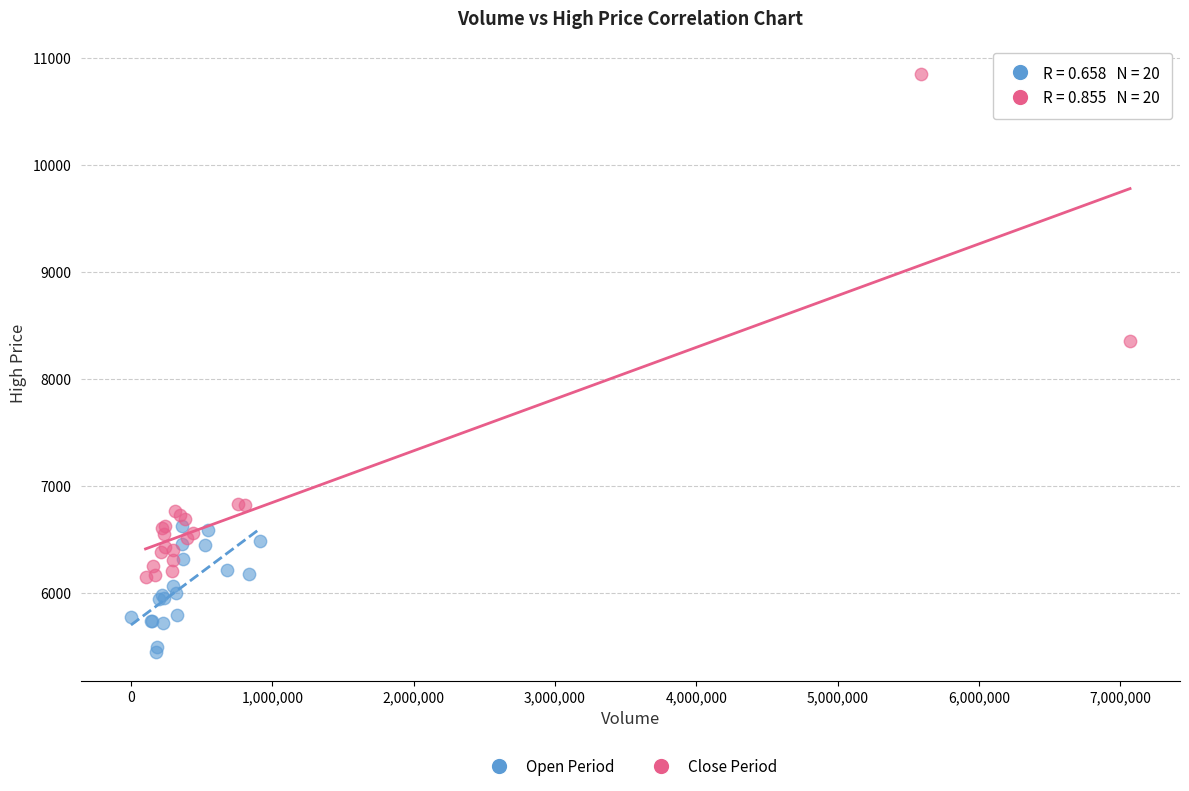

Which series reaches the maximum Y coordinate?

Close Period